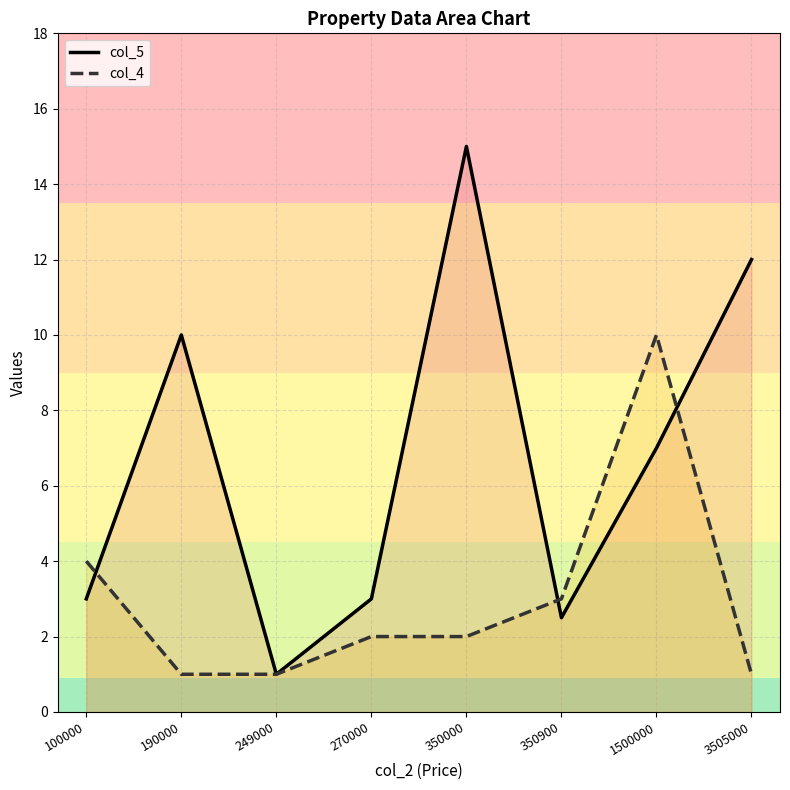

How many lines are shown in the chart?

2